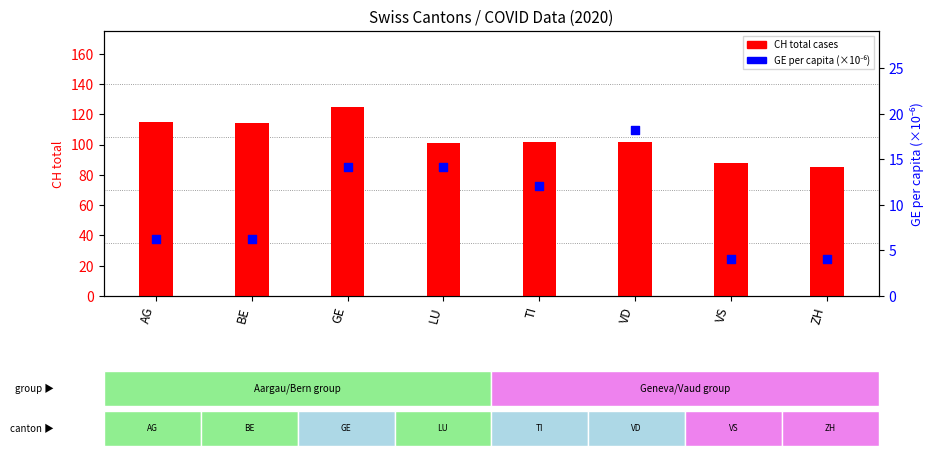

At how many categories does at least one series exceed 20?

8